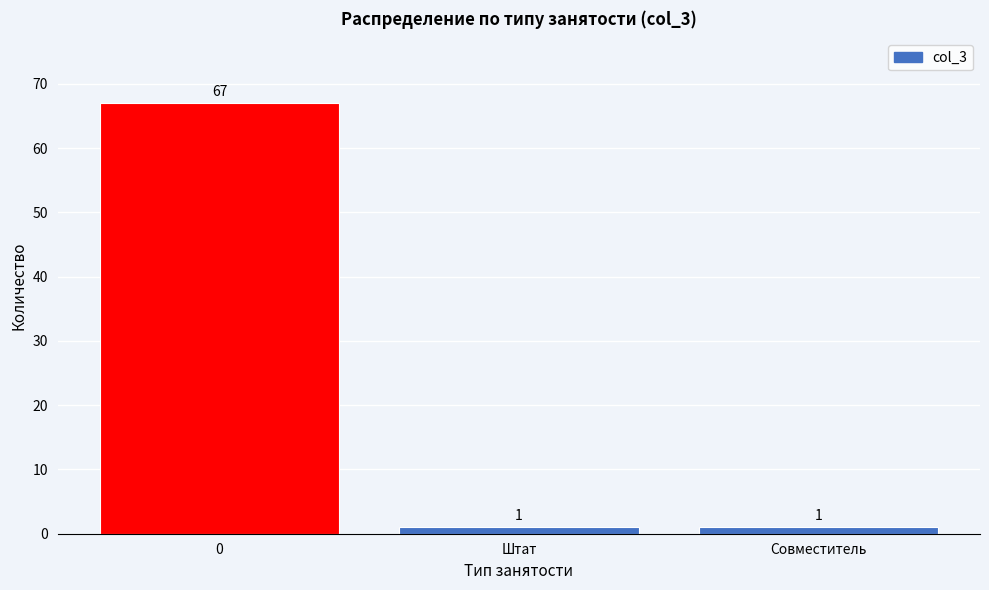

Reading left to right, list all the values displayed in this chart.

67	1	1